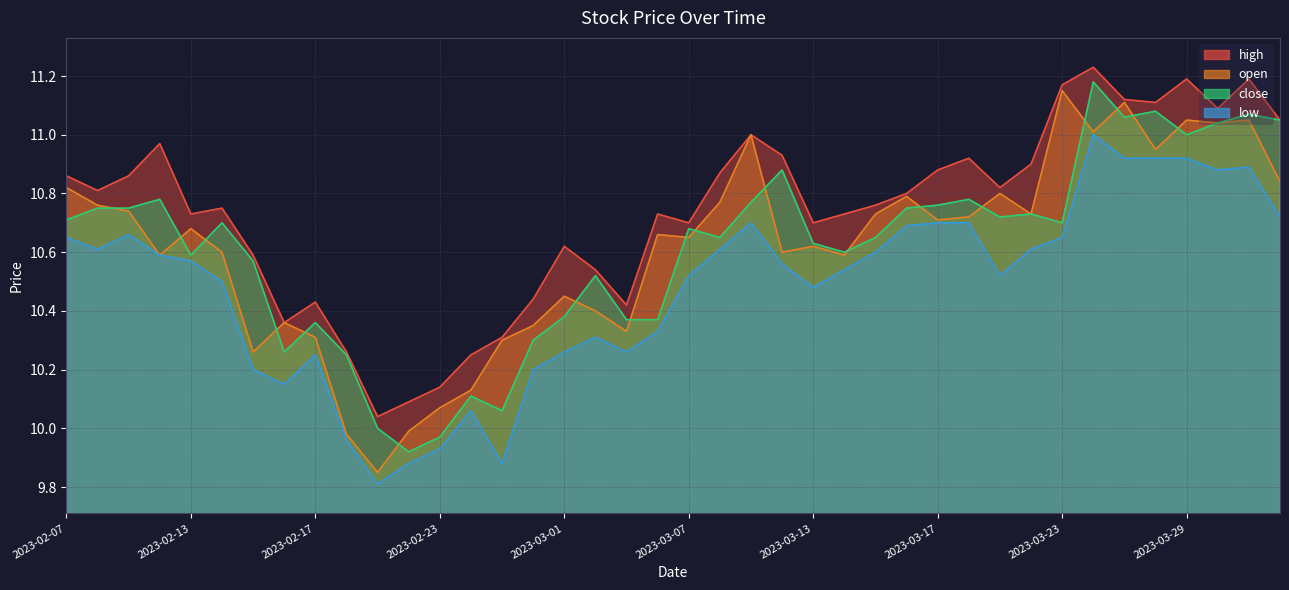

What is the value of the open point at the 33rd from the left?

11.2